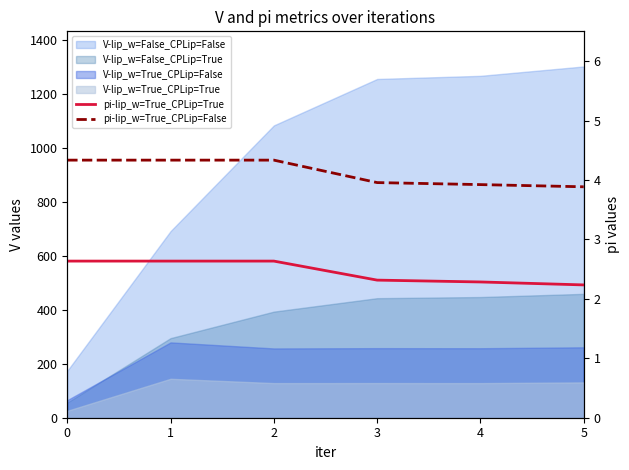

True or false: pi-lip_w=True_CPLip=True and pi-lip_w=True_CPLip=False intersect in this chart.

False